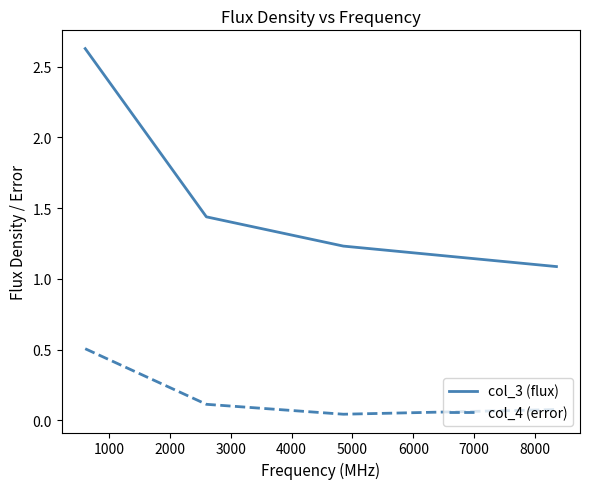

Which series has the largest total across all categories?

col_3 (flux)